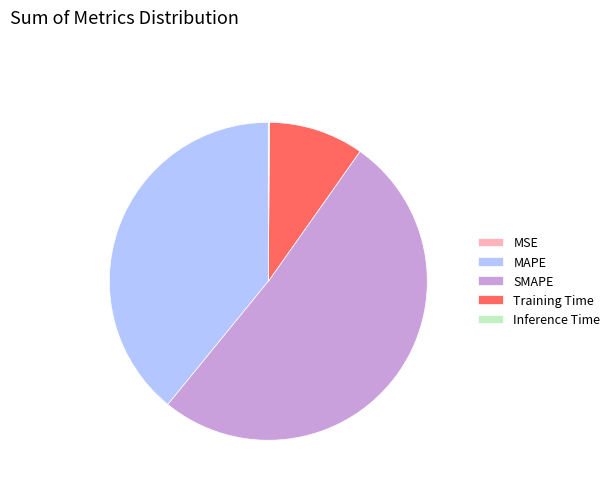

Which slice represents more than half of the pie?

SMAPE